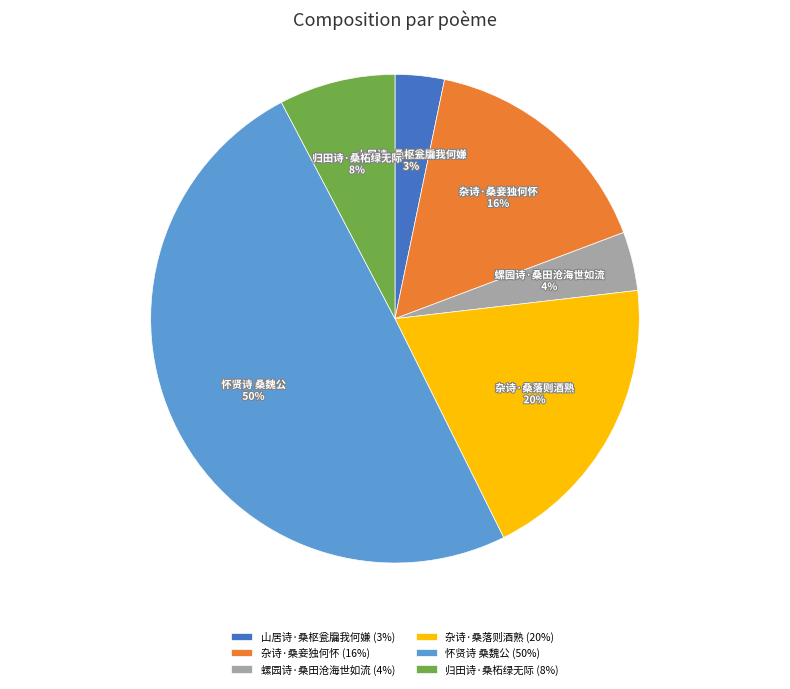

To the nearest percent, what is the combined percentage of 杂诗·桑落则酒熟 and 怀贤诗 桑魏公?

69%